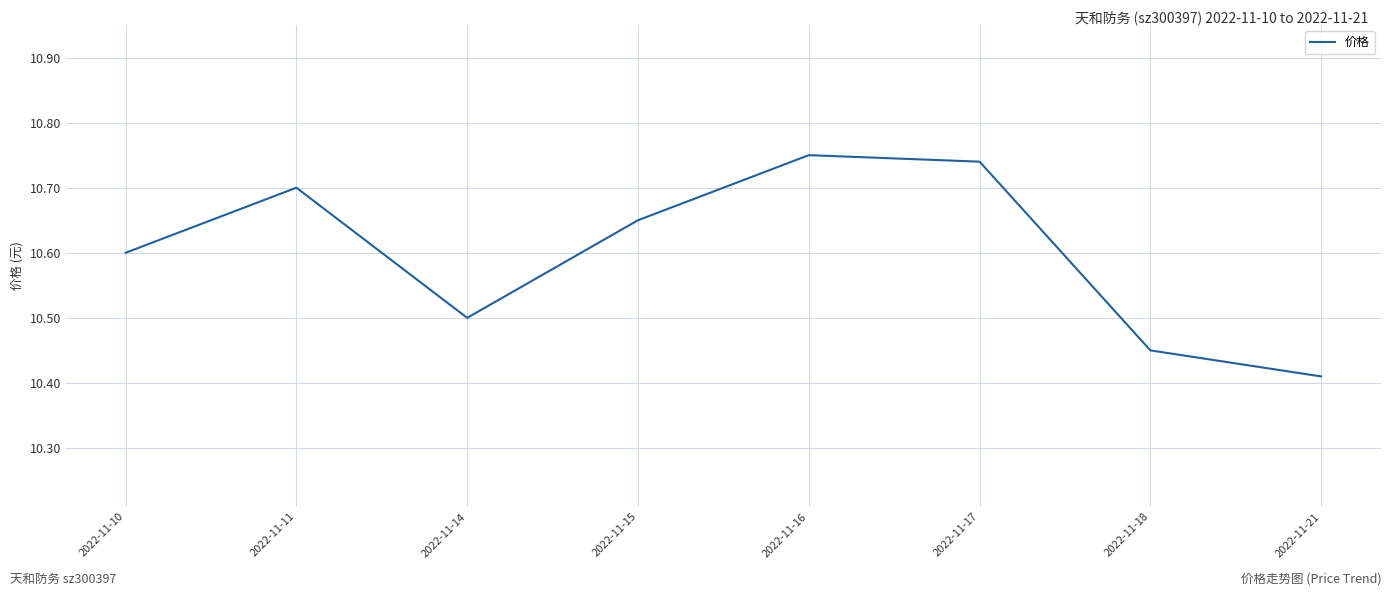

Rank the categories by value from highest to lowest.

2022-11-16, 2022-11-17, 2022-11-11, 2022-11-15, 2022-11-10, 2022-11-14, 2022-11-18, 2022-11-21